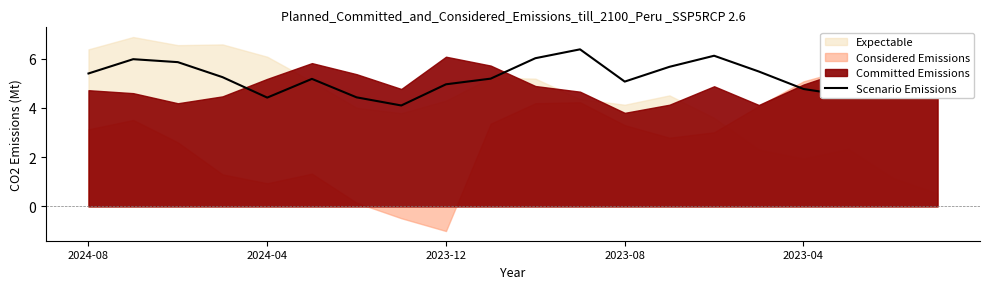

What value does the data have at 2024-04?

4.4